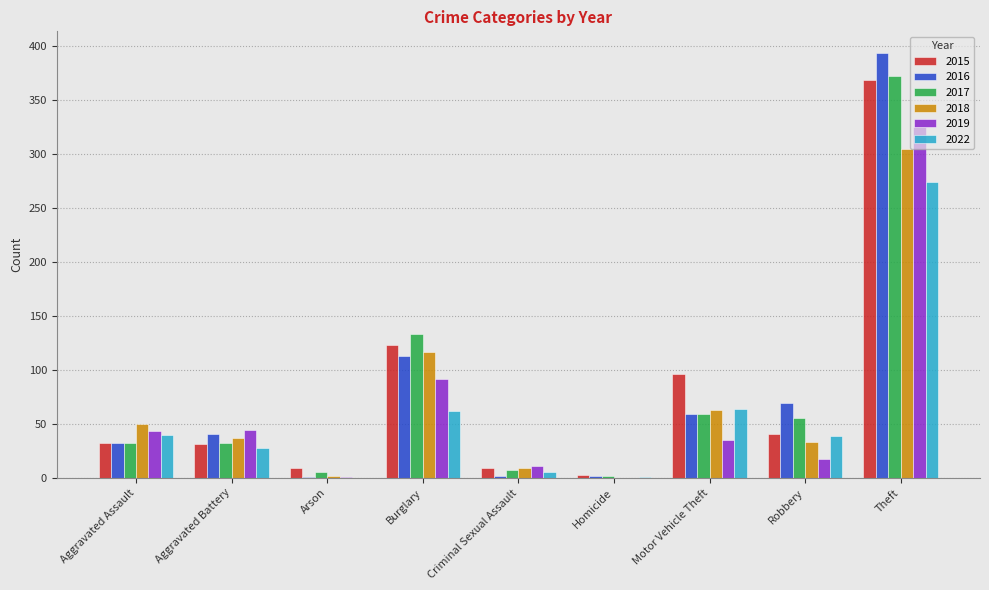

How many distinct data groups are displayed?

6